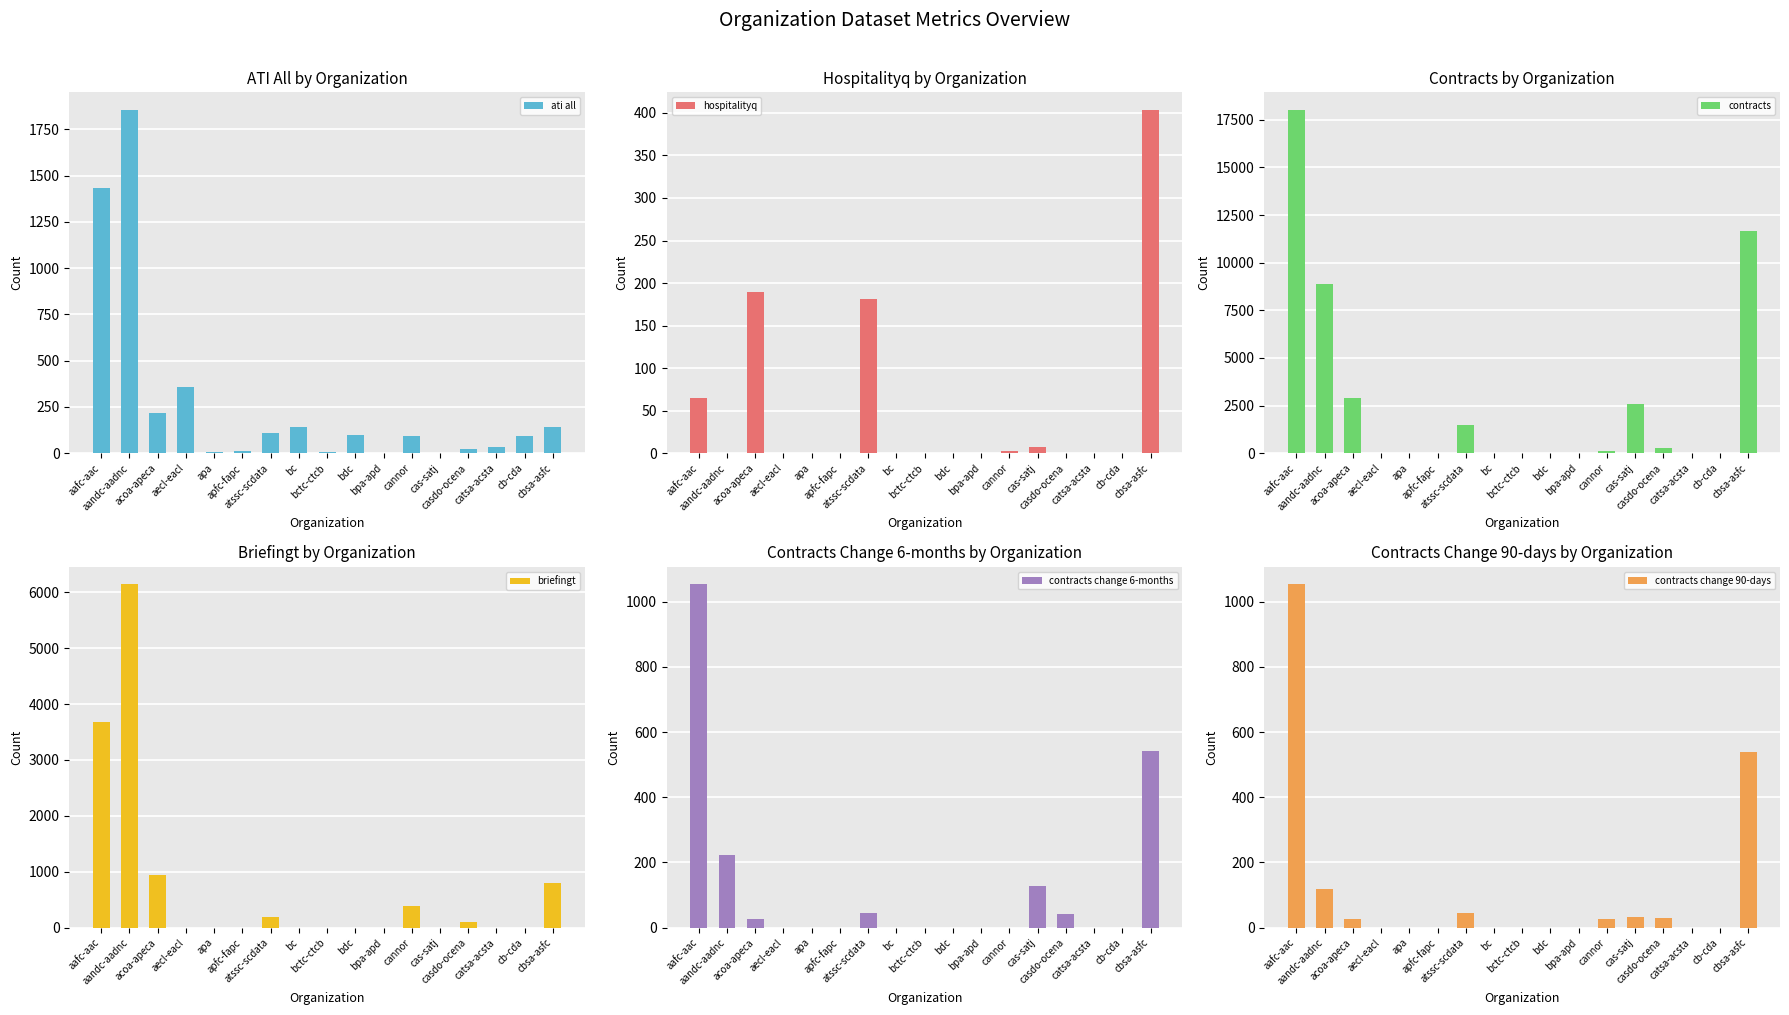

The value of hospitalityq at bctc-ctcb is 0. True or false?

True